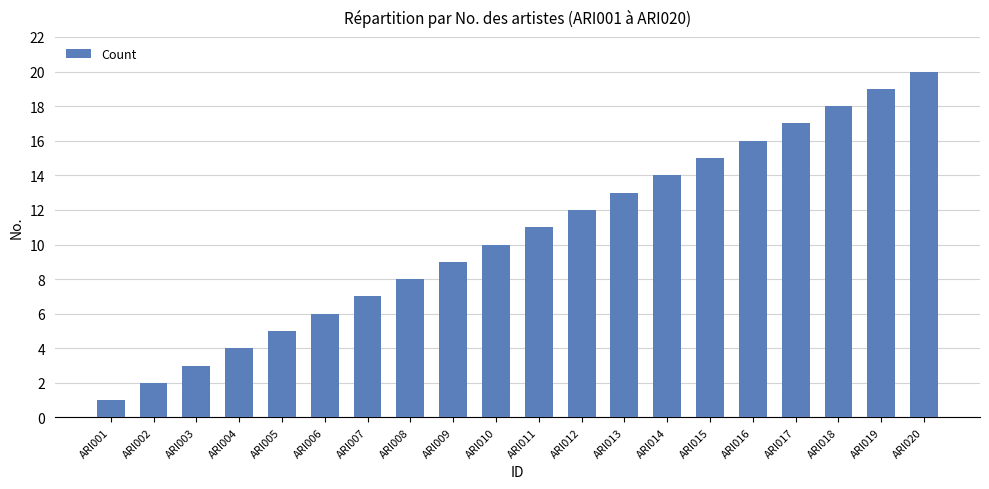

At which category does the chart reach its peak across all series?

ARI020